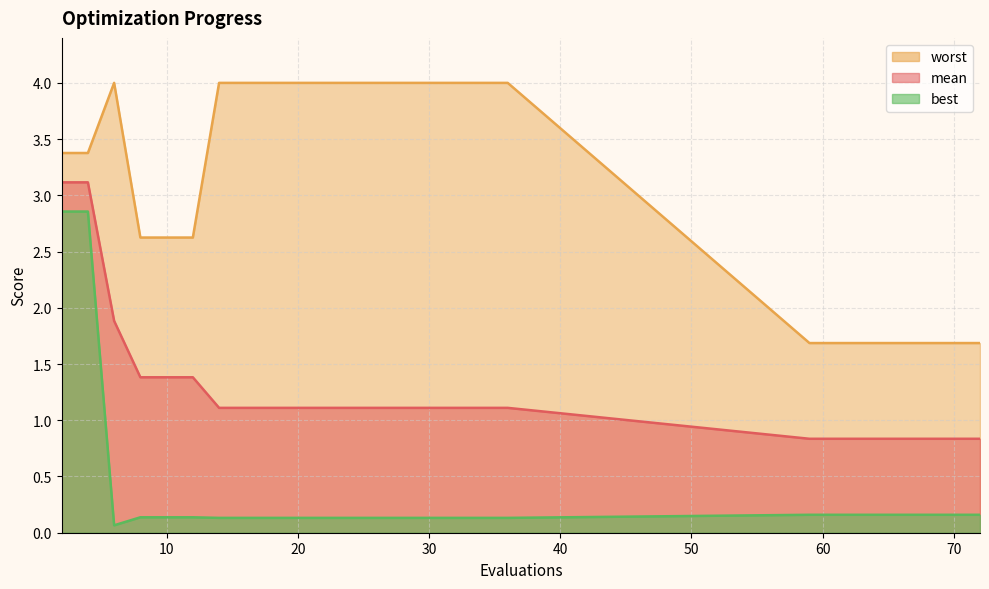

What is the difference between the second highest and second lowest values in the mean series?

2.3